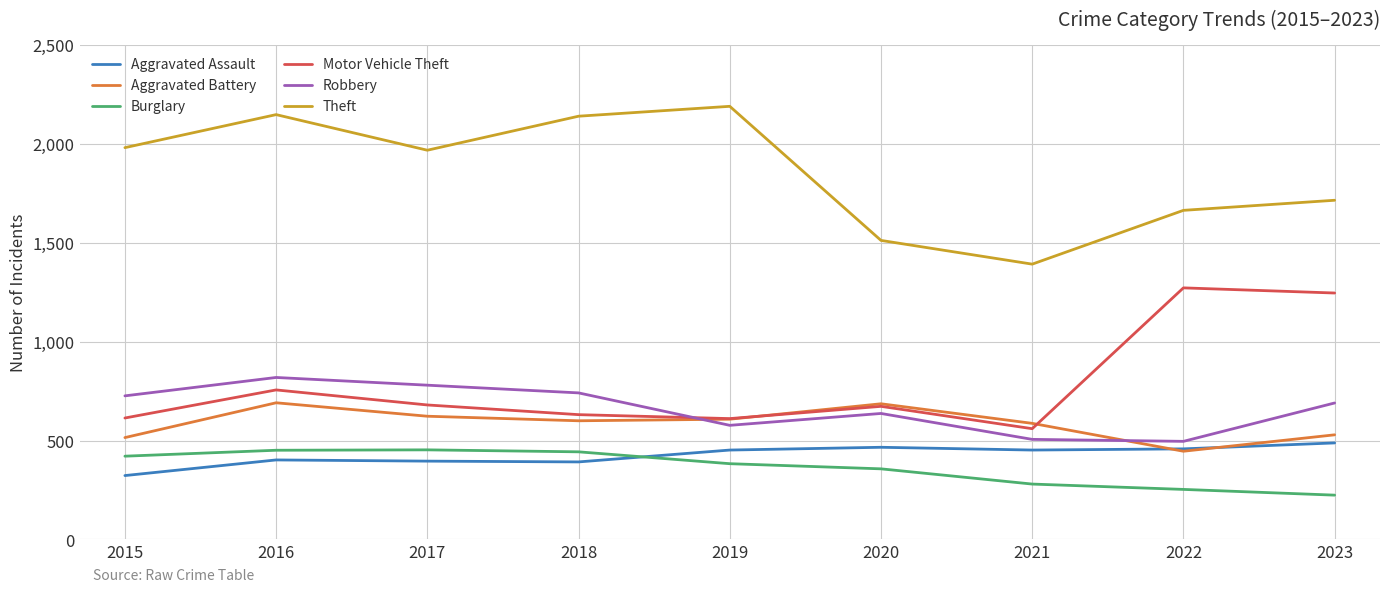

What is the maximum value shown in the chart?

2190